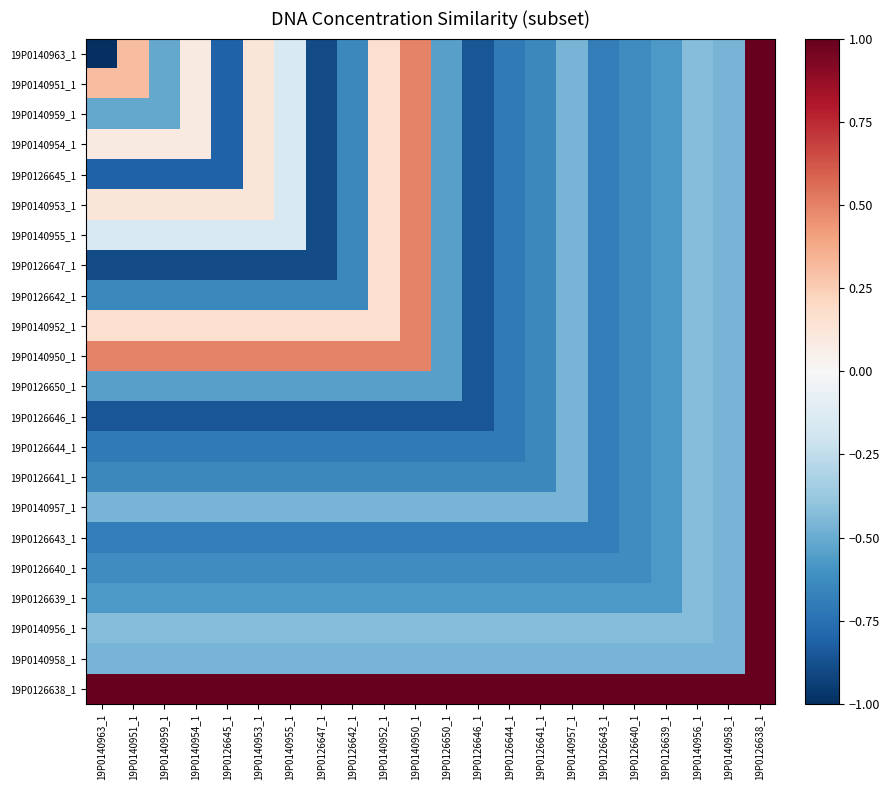

Reading left to right, what are all the values shown in this chart?

19P0140963_1: 19P0140963_1=-1.0	19P0140951_1=0.3	19P0140959_1=-0.5	19P0140954_1=0.1	19P0126645_1=-0.8	19P0140953_1=0.1	19P0140955_1=-0.1	19P0126647_1=-0.9	19P0126642_1=-0.6	19P0140952_1=0.2	19P0140950_1=0.5	19P0126650_1=-0.5	19P0126646_1=-0.9	19P0126644_1=-0.7	19P0126641_1=-0.6	19P0140957_1=-0.5	19P0126643_1=-0.7	19P0126640_1=-0.6	19P0126639_1=-0.6	19P0140956_1=-0.4	19P0140958_1=-0.5	19P0126638_1=1.0
19P0140951_1: 19P0140963_1=0.3	19P0140951_1=0.3	19P0140959_1=-0.5	19P0140954_1=0.1	19P0126645_1=-0.8	19P0140953_1=0.1	19P0140955_1=-0.1	19P0126647_1=-0.9	19P0126642_1=-0.6	19P0140952_1=0.2	19P0140950_1=0.5	19P0126650_1=-0.5	19P0126646_1=-0.9	19P0126644_1=-0.7	19P0126641_1=-0.6	19P0140957_1=-0.5	19P0126643_1=-0.7	19P0126640_1=-0.6	19P0126639_1=-0.6	19P0140956_1=-0.4	19P0140958_1=-0.5	19P0126638_1=1.0
19P0140959_1: 19P0140963_1=-0.5	19P0140951_1=-0.5	19P0140959_1=-0.5	19P0140954_1=0.1	19P0126645_1=-0.8	19P0140953_1=0.1	19P0140955_1=-0.1	19P0126647_1=-0.9	19P0126642_1=-0.6	19P0140952_1=0.2	19P0140950_1=0.5	19P0126650_1=-0.5	19P0126646_1=-0.9	19P0126644_1=-0.7	19P0126641_1=-0.6	19P0140957_1=-0.5	19P0126643_1=-0.7	19P0126640_1=-0.6	19P0126639_1=-0.6	19P0140956_1=-0.4	19P0140958_1=-0.5	19P0126638_1=1.0
19P0140954_1: 19P0140963_1=0.1	19P0140951_1=0.1	19P0140959_1=0.1	19P0140954_1=0.1	19P0126645_1=-0.8	19P0140953_1=0.1	19P0140955_1=-0.1	19P0126647_1=-0.9	19P0126642_1=-0.6	19P0140952_1=0.2	19P0140950_1=0.5	19P0126650_1=-0.5	19P0126646_1=-0.9	19P0126644_1=-0.7	19P0126641_1=-0.6	19P0140957_1=-0.5	19P0126643_1=-0.7	19P0126640_1=-0.6	19P0126639_1=-0.6	19P0140956_1=-0.4	19P0140958_1=-0.5	19P0126638_1=1.0
19P0126645_1: 19P0140963_1=-0.8	19P0140951_1=-0.8	19P0140959_1=-0.8	19P0140954_1=-0.8	19P0126645_1=-0.8	19P0140953_1=0.1	19P0140955_1=-0.1	19P0126647_1=-0.9	19P0126642_1=-0.6	19P0140952_1=0.2	19P0140950_1=0.5	19P0126650_1=-0.5	19P0126646_1=-0.9	19P0126644_1=-0.7	19P0126641_1=-0.6	19P0140957_1=-0.5	19P0126643_1=-0.7	19P0126640_1=-0.6	19P0126639_1=-0.6	19P0140956_1=-0.4	19P0140958_1=-0.5	19P0126638_1=1.0
19P0140953_1: 19P0140963_1=0.1	19P0140951_1=0.1	19P0140959_1=0.1	19P0140954_1=0.1	19P0126645_1=0.1	19P0140953_1=0.1	19P0140955_1=-0.1	19P0126647_1=-0.9	19P0126642_1=-0.6	19P0140952_1=0.2	19P0140950_1=0.5	19P0126650_1=-0.5	19P0126646_1=-0.9	19P0126644_1=-0.7	19P0126641_1=-0.6	19P0140957_1=-0.5	19P0126643_1=-0.7	19P0126640_1=-0.6	19P0126639_1=-0.6	19P0140956_1=-0.4	19P0140958_1=-0.5	19P0126638_1=1.0
19P0140955_1: 19P0140963_1=-0.1	19P0140951_1=-0.1	19P0140959_1=-0.1	19P0140954_1=-0.1	19P0126645_1=-0.1	19P0140953_1=-0.1	19P0140955_1=-0.1	19P0126647_1=-0.9	19P0126642_1=-0.6	19P0140952_1=0.2	19P0140950_1=0.5	19P0126650_1=-0.5	19P0126646_1=-0.9	19P0126644_1=-0.7	19P0126641_1=-0.6	19P0140957_1=-0.5	19P0126643_1=-0.7	19P0126640_1=-0.6	19P0126639_1=-0.6	19P0140956_1=-0.4	19P0140958_1=-0.5	19P0126638_1=1.0
19P0126647_1: 19P0140963_1=-0.9	19P0140951_1=-0.9	19P0140959_1=-0.9	19P0140954_1=-0.9	19P0126645_1=-0.9	19P0140953_1=-0.9	19P0140955_1=-0.9	19P0126647_1=-0.9	19P0126642_1=-0.6	19P0140952_1=0.2	19P0140950_1=0.5	19P0126650_1=-0.5	19P0126646_1=-0.9	19P0126644_1=-0.7	19P0126641_1=-0.6	19P0140957_1=-0.5	19P0126643_1=-0.7	19P0126640_1=-0.6	19P0126639_1=-0.6	19P0140956_1=-0.4	19P0140958_1=-0.5	19P0126638_1=1.0
19P0126642_1: 19P0140963_1=-0.6	19P0140951_1=-0.6	19P0140959_1=-0.6	19P0140954_1=-0.6	19P0126645_1=-0.6	19P0140953_1=-0.6	19P0140955_1=-0.6	19P0126647_1=-0.6	19P0126642_1=-0.6	19P0140952_1=0.2	19P0140950_1=0.5	19P0126650_1=-0.5	19P0126646_1=-0.9	19P0126644_1=-0.7	19P0126641_1=-0.6	19P0140957_1=-0.5	19P0126643_1=-0.7	19P0126640_1=-0.6	19P0126639_1=-0.6	19P0140956_1=-0.4	19P0140958_1=-0.5	19P0126638_1=1.0
19P0140952_1: 19P0140963_1=0.2	19P0140951_1=0.2	19P0140959_1=0.2	19P0140954_1=0.2	19P0126645_1=0.2	19P0140953_1=0.2	19P0140955_1=0.2	19P0126647_1=0.2	19P0126642_1=0.2	19P0140952_1=0.2	19P0140950_1=0.5	19P0126650_1=-0.5	19P0126646_1=-0.9	19P0126644_1=-0.7	19P0126641_1=-0.6	19P0140957_1=-0.5	19P0126643_1=-0.7	19P0126640_1=-0.6	19P0126639_1=-0.6	19P0140956_1=-0.4	19P0140958_1=-0.5	19P0126638_1=1.0
19P0140950_1: 19P0140963_1=0.5	19P0140951_1=0.5	19P0140959_1=0.5	19P0140954_1=0.5	19P0126645_1=0.5	19P0140953_1=0.5	19P0140955_1=0.5	19P0126647_1=0.5	19P0126642_1=0.5	19P0140952_1=0.5	19P0140950_1=0.5	19P0126650_1=-0.5	19P0126646_1=-0.9	19P0126644_1=-0.7	19P0126641_1=-0.6	19P0140957_1=-0.5	19P0126643_1=-0.7	19P0126640_1=-0.6	19P0126639_1=-0.6	19P0140956_1=-0.4	19P0140958_1=-0.5	19P0126638_1=1.0
19P0126650_1: 19P0140963_1=-0.5	19P0140951_1=-0.5	19P0140959_1=-0.5	19P0140954_1=-0.5	19P0126645_1=-0.5	19P0140953_1=-0.5	19P0140955_1=-0.5	19P0126647_1=-0.5	19P0126642_1=-0.5	19P0140952_1=-0.5	19P0140950_1=-0.5	19P0126650_1=-0.5	19P0126646_1=-0.9	19P0126644_1=-0.7	19P0126641_1=-0.6	19P0140957_1=-0.5	19P0126643_1=-0.7	19P0126640_1=-0.6	19P0126639_1=-0.6	19P0140956_1=-0.4	19P0140958_1=-0.5	19P0126638_1=1.0
19P0126646_1: 19P0140963_1=-0.9	19P0140951_1=-0.9	19P0140959_1=-0.9	19P0140954_1=-0.9	19P0126645_1=-0.9	19P0140953_1=-0.9	19P0140955_1=-0.9	19P0126647_1=-0.9	19P0126642_1=-0.9	19P0140952_1=-0.9	19P0140950_1=-0.9	19P0126650_1=-0.9	19P0126646_1=-0.9	19P0126644_1=-0.7	19P0126641_1=-0.6	19P0140957_1=-0.5	19P0126643_1=-0.7	19P0126640_1=-0.6	19P0126639_1=-0.6	19P0140956_1=-0.4	19P0140958_1=-0.5	19P0126638_1=1.0
19P0126644_1: 19P0140963_1=-0.7	19P0140951_1=-0.7	19P0140959_1=-0.7	19P0140954_1=-0.7	19P0126645_1=-0.7	19P0140953_1=-0.7	19P0140955_1=-0.7	19P0126647_1=-0.7	19P0126642_1=-0.7	19P0140952_1=-0.7	19P0140950_1=-0.7	19P0126650_1=-0.7	19P0126646_1=-0.7	19P0126644_1=-0.7	19P0126641_1=-0.6	19P0140957_1=-0.5	19P0126643_1=-0.7	19P0126640_1=-0.6	19P0126639_1=-0.6	19P0140956_1=-0.4	19P0140958_1=-0.5	19P0126638_1=1.0
19P0126641_1: 19P0140963_1=-0.6	19P0140951_1=-0.6	19P0140959_1=-0.6	19P0140954_1=-0.6	19P0126645_1=-0.6	19P0140953_1=-0.6	19P0140955_1=-0.6	19P0126647_1=-0.6	19P0126642_1=-0.6	19P0140952_1=-0.6	19P0140950_1=-0.6	19P0126650_1=-0.6	19P0126646_1=-0.6	19P0126644_1=-0.6	19P0126641_1=-0.6	19P0140957_1=-0.5	19P0126643_1=-0.7	19P0126640_1=-0.6	19P0126639_1=-0.6	19P0140956_1=-0.4	19P0140958_1=-0.5	19P0126638_1=1.0
19P0140957_1: 19P0140963_1=-0.5	19P0140951_1=-0.5	19P0140959_1=-0.5	19P0140954_1=-0.5	19P0126645_1=-0.5	19P0140953_1=-0.5	19P0140955_1=-0.5	19P0126647_1=-0.5	19P0126642_1=-0.5	19P0140952_1=-0.5	19P0140950_1=-0.5	19P0126650_1=-0.5	19P0126646_1=-0.5	19P0126644_1=-0.5	19P0126641_1=-0.5	19P0140957_1=-0.5	19P0126643_1=-0.7	19P0126640_1=-0.6	19P0126639_1=-0.6	19P0140956_1=-0.4	19P0140958_1=-0.5	19P0126638_1=1.0
19P0126643_1: 19P0140963_1=-0.7	19P0140951_1=-0.7	19P0140959_1=-0.7	19P0140954_1=-0.7	19P0126645_1=-0.7	19P0140953_1=-0.7	19P0140955_1=-0.7	19P0126647_1=-0.7	19P0126642_1=-0.7	19P0140952_1=-0.7	19P0140950_1=-0.7	19P0126650_1=-0.7	19P0126646_1=-0.7	19P0126644_1=-0.7	19P0126641_1=-0.7	19P0140957_1=-0.7	19P0126643_1=-0.7	19P0126640_1=-0.6	19P0126639_1=-0.6	19P0140956_1=-0.4	19P0140958_1=-0.5	19P0126638_1=1.0
19P0126640_1: 19P0140963_1=-0.6	19P0140951_1=-0.6	19P0140959_1=-0.6	19P0140954_1=-0.6	19P0126645_1=-0.6	19P0140953_1=-0.6	19P0140955_1=-0.6	19P0126647_1=-0.6	19P0126642_1=-0.6	19P0140952_1=-0.6	19P0140950_1=-0.6	19P0126650_1=-0.6	19P0126646_1=-0.6	19P0126644_1=-0.6	19P0126641_1=-0.6	19P0140957_1=-0.6	19P0126643_1=-0.6	19P0126640_1=-0.6	19P0126639_1=-0.6	19P0140956_1=-0.4	19P0140958_1=-0.5	19P0126638_1=1.0
19P0126639_1: 19P0140963_1=-0.6	19P0140951_1=-0.6	19P0140959_1=-0.6	19P0140954_1=-0.6	19P0126645_1=-0.6	19P0140953_1=-0.6	19P0140955_1=-0.6	19P0126647_1=-0.6	19P0126642_1=-0.6	19P0140952_1=-0.6	19P0140950_1=-0.6	19P0126650_1=-0.6	19P0126646_1=-0.6	19P0126644_1=-0.6	19P0126641_1=-0.6	19P0140957_1=-0.6	19P0126643_1=-0.6	19P0126640_1=-0.6	19P0126639_1=-0.6	19P0140956_1=-0.4	19P0140958_1=-0.5	19P0126638_1=1.0
19P0140956_1: 19P0140963_1=-0.4	19P0140951_1=-0.4	19P0140959_1=-0.4	19P0140954_1=-0.4	19P0126645_1=-0.4	19P0140953_1=-0.4	19P0140955_1=-0.4	19P0126647_1=-0.4	19P0126642_1=-0.4	19P0140952_1=-0.4	19P0140950_1=-0.4	19P0126650_1=-0.4	19P0126646_1=-0.4	19P0126644_1=-0.4	19P0126641_1=-0.4	19P0140957_1=-0.4	19P0126643_1=-0.4	19P0126640_1=-0.4	19P0126639_1=-0.4	19P0140956_1=-0.4	19P0140958_1=-0.5	19P0126638_1=1.0
19P0140958_1: 19P0140963_1=-0.5	19P0140951_1=-0.5	19P0140959_1=-0.5	19P0140954_1=-0.5	19P0126645_1=-0.5	19P0140953_1=-0.5	19P0140955_1=-0.5	19P0126647_1=-0.5	19P0126642_1=-0.5	19P0140952_1=-0.5	19P0140950_1=-0.5	19P0126650_1=-0.5	19P0126646_1=-0.5	19P0126644_1=-0.5	19P0126641_1=-0.5	19P0140957_1=-0.5	19P0126643_1=-0.5	19P0126640_1=-0.5	19P0126639_1=-0.5	19P0140956_1=-0.5	19P0140958_1=-0.5	19P0126638_1=1.0
19P0126638_1: 19P0140963_1=1.0	19P0140951_1=1.0	19P0140959_1=1.0	19P0140954_1=1.0	19P0126645_1=1.0	19P0140953_1=1.0	19P0140955_1=1.0	19P0126647_1=1.0	19P0126642_1=1.0	19P0140952_1=1.0	19P0140950_1=1.0	19P0126650_1=1.0	19P0126646_1=1.0	19P0126644_1=1.0	19P0126641_1=1.0	19P0140957_1=1.0	19P0126643_1=1.0	19P0126640_1=1.0	19P0126639_1=1.0	19P0140956_1=1.0	19P0140958_1=1.0	19P0126638_1=1.0